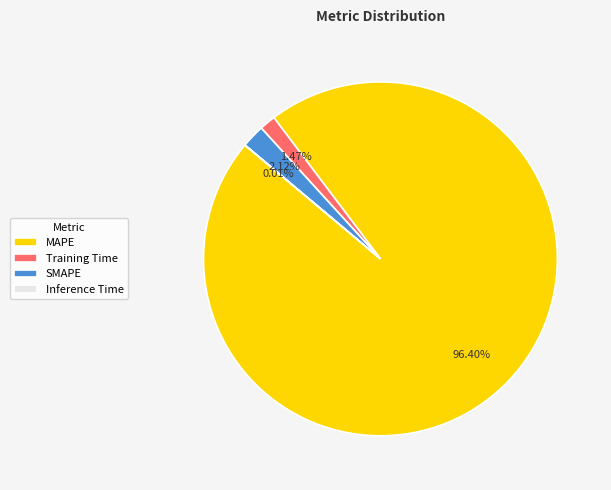

Which category has the biggest portion of the pie?

MAPE